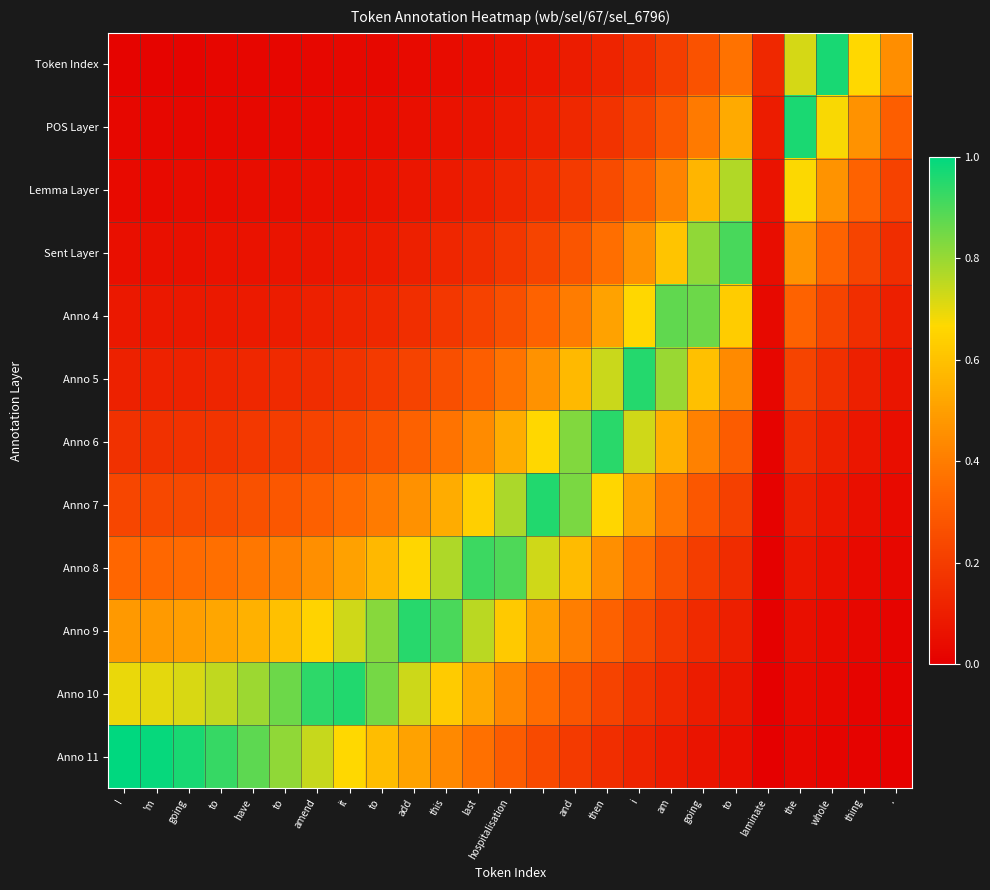

At which category does the chart reach its peak across all series?

I